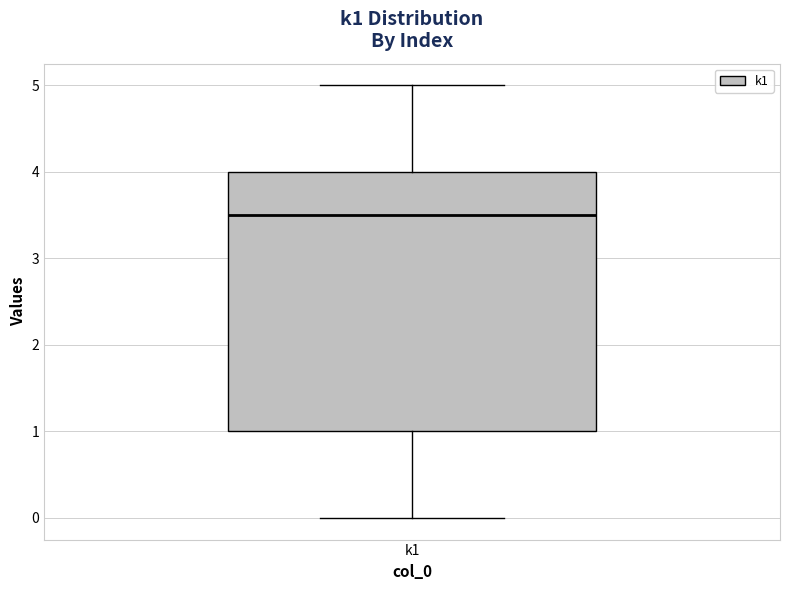

Where does the upper whisker of the box for k1 end on the y-axis? The values are not printed on the chart, so give them approximately, as read against the axis.

5.0